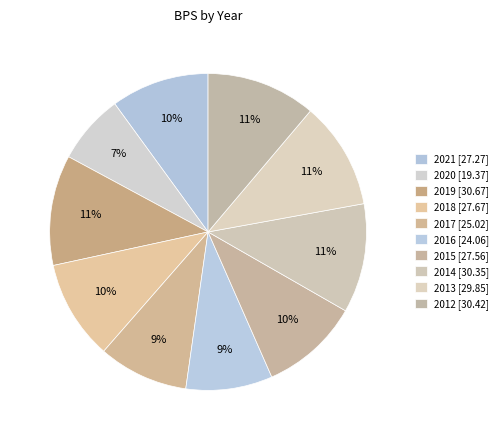

How many segments does this pie chart have?

10